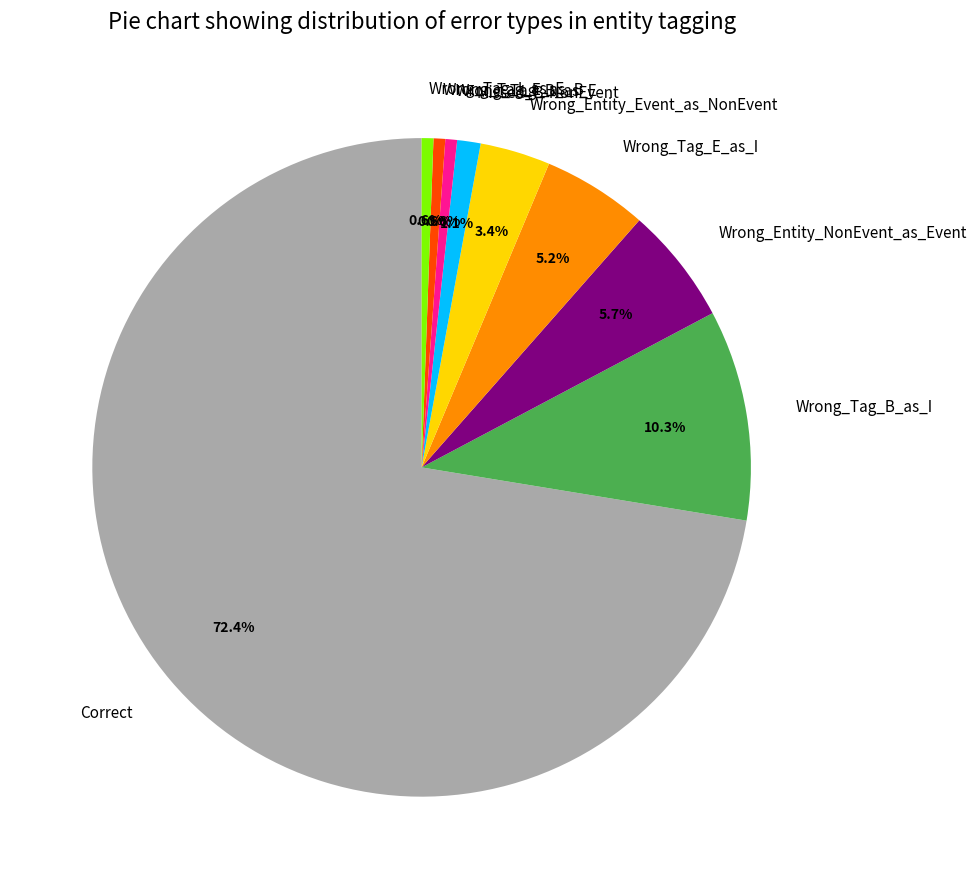

The Wrong_Entity_Event_as_NonEvent slice represents 3% of the pie. True or false?

True